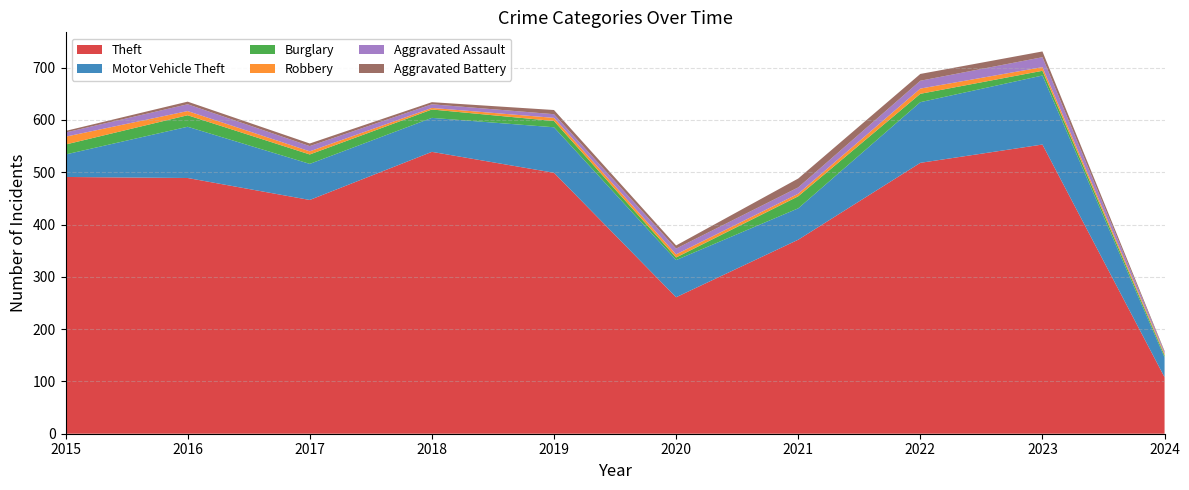

Reading right to left, transcribe all the data shown in this chart.

Theft: 2024=108	2023=553	2022=518	2021=371	2020=261	2019=499	2018=539	2017=447	2016=489	2015=491
Motor Vehicle Theft: 2024=38	2023=132	2022=116	2021=60	2020=71	2019=87	2018=65	2017=69	2016=98	2015=43
Burglary: 2024=4	2023=9	2022=16	2021=23	2020=5	2019=12	2018=16	2017=18	2016=22	2015=19
Robbery: 2024=3	2023=7	2022=10	2021=5	2020=6	2019=6	2018=3	2017=6	2016=8	2015=15
Aggravated Assault: 2024=3	2023=19	2022=15	2021=12	2020=11	2019=7	2018=7	2017=10	2016=13	2015=8
Aggravated Battery: 2024=2	2023=11	2022=13	2021=17	2020=6	2019=8	2018=4	2017=5	2016=5	2015=3